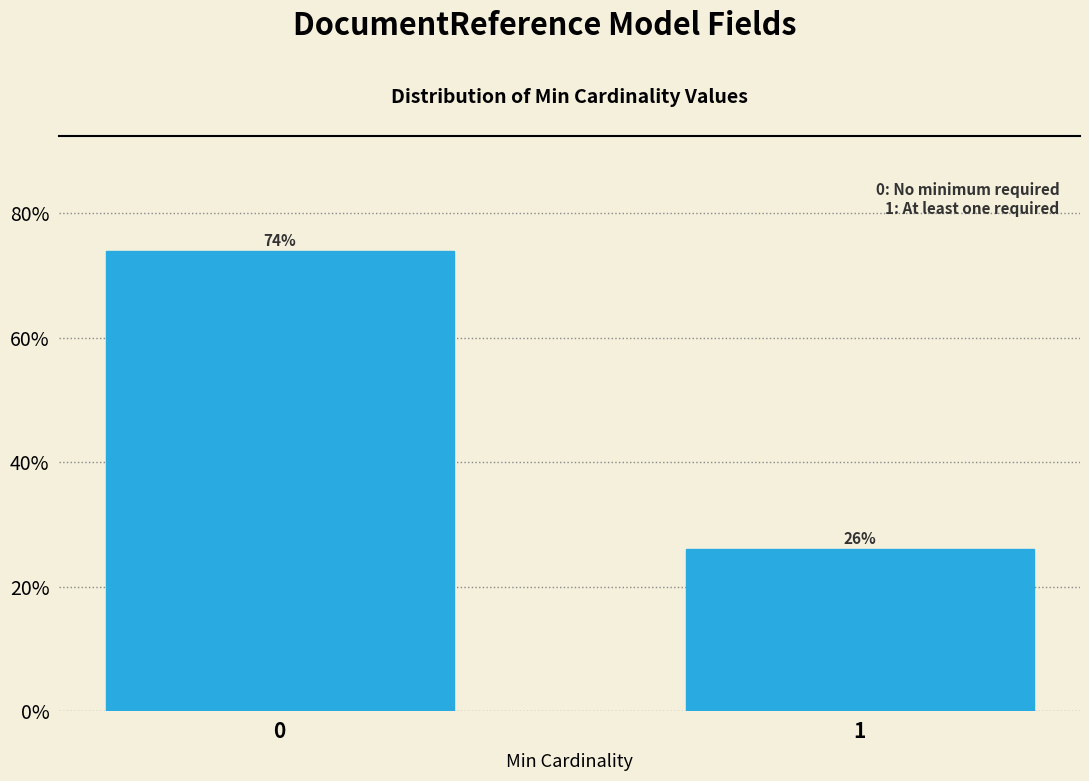

The chart shows a value of 46.4 at 0. True or false?

False